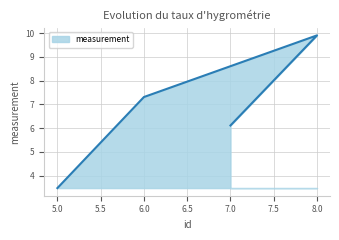

Is it true that the value at 6 is 7.3?

True